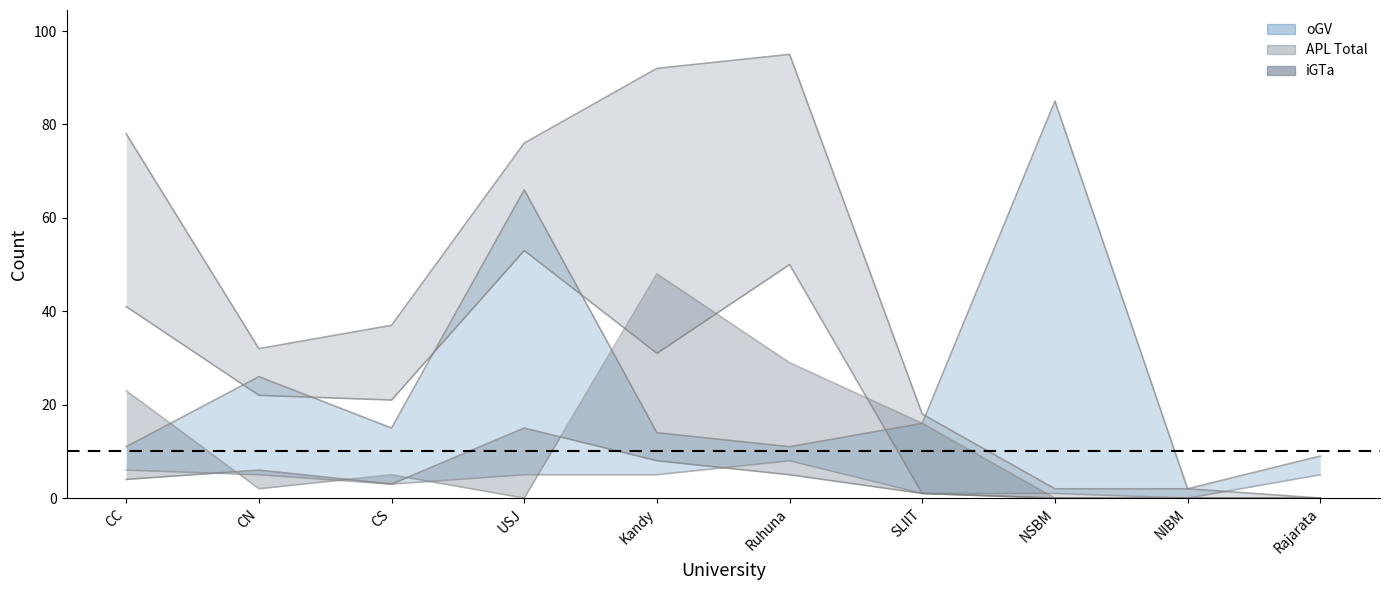

Which series has the largest range (max minus min)?

APL line